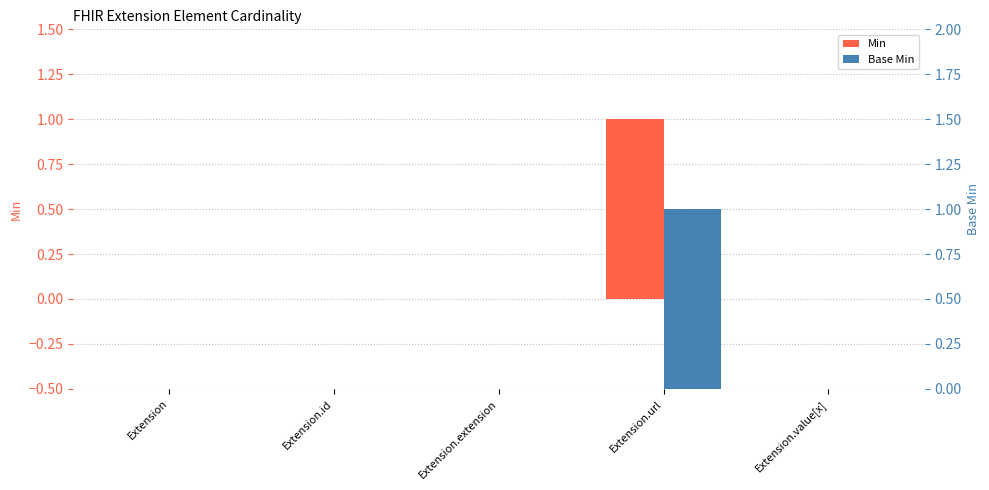

Rank the series at Extension.value[x] from lowest to highest value.

Min, Base Min